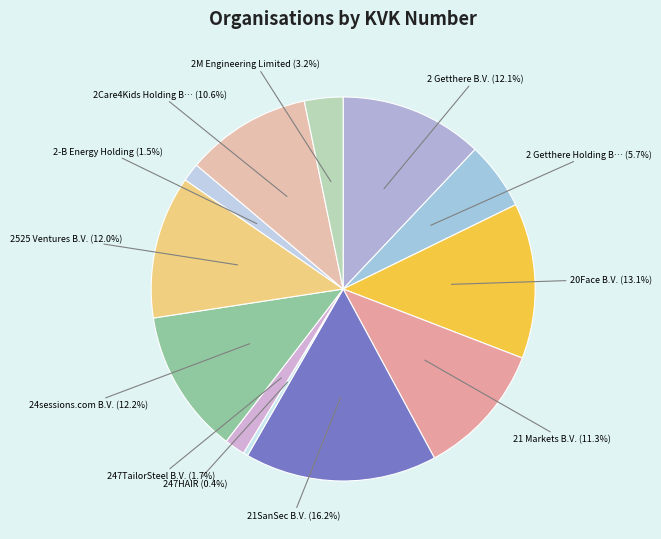

Count the number of slices in the pie.

12